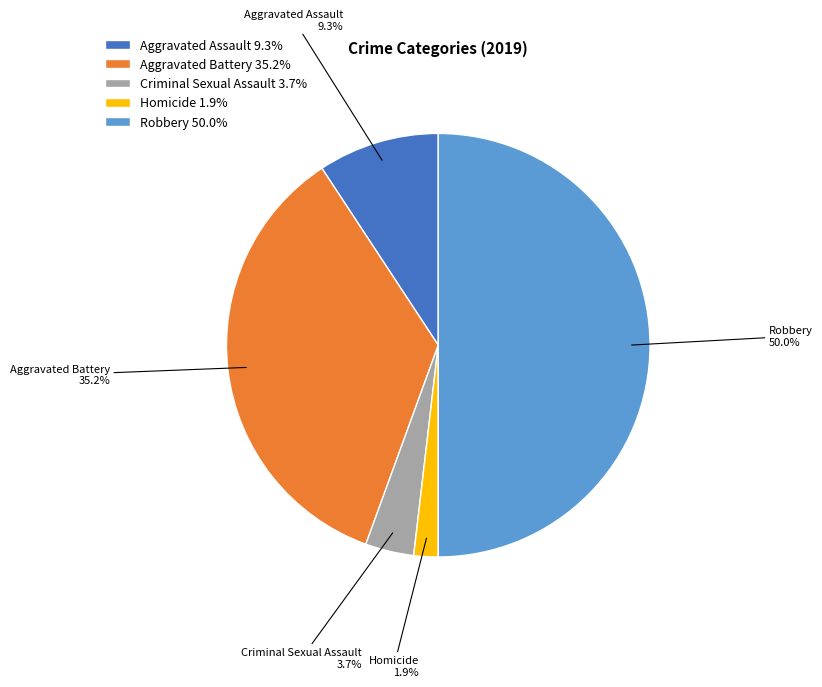

What percentage is NOT represented by Aggravated Assault?

90.7%